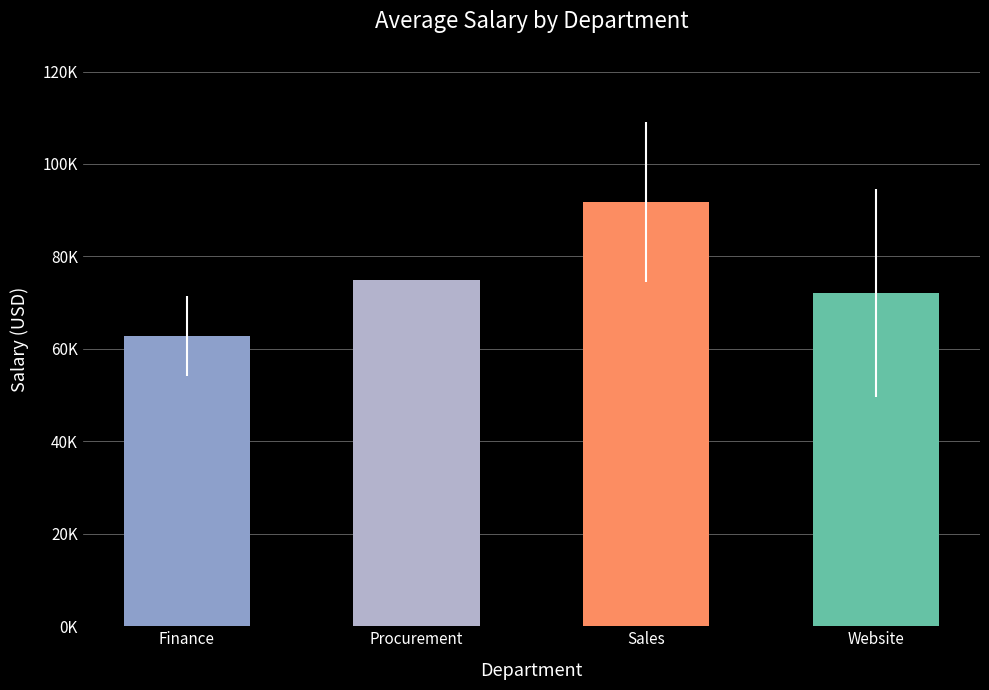

Are the bars horizontal?

No